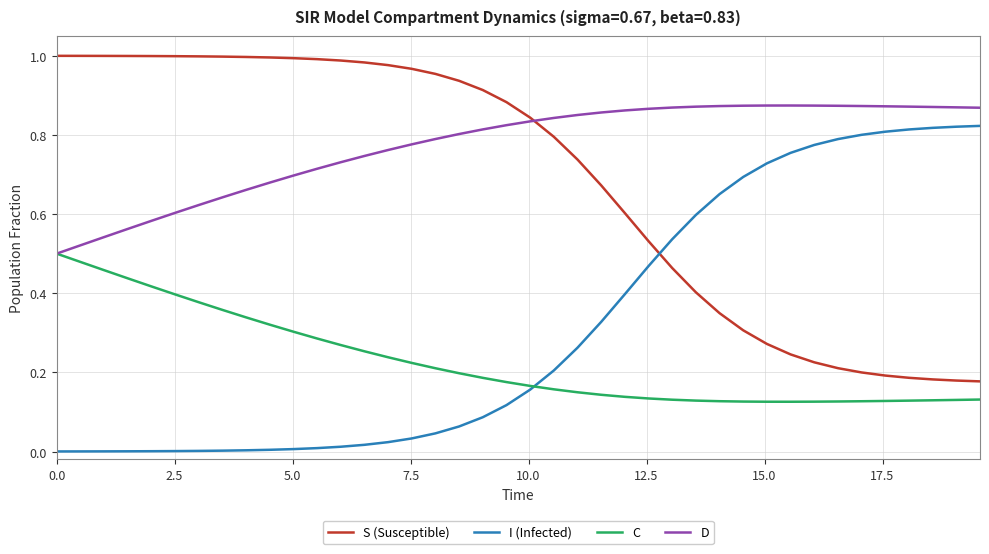

How many lines are shown in the chart?

4